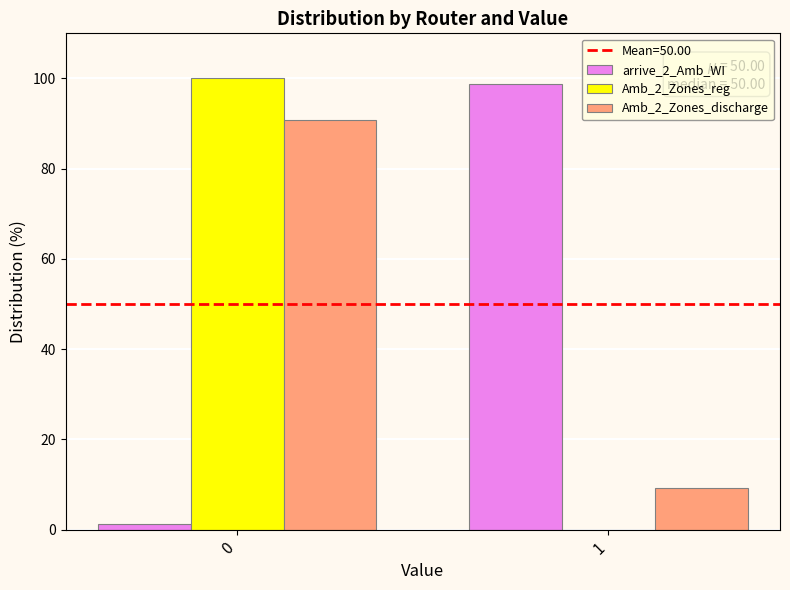

Is the value of Amb_2_Zones_reg at 1 greater than the value of Amb_2_Zones_discharge at 1?

No